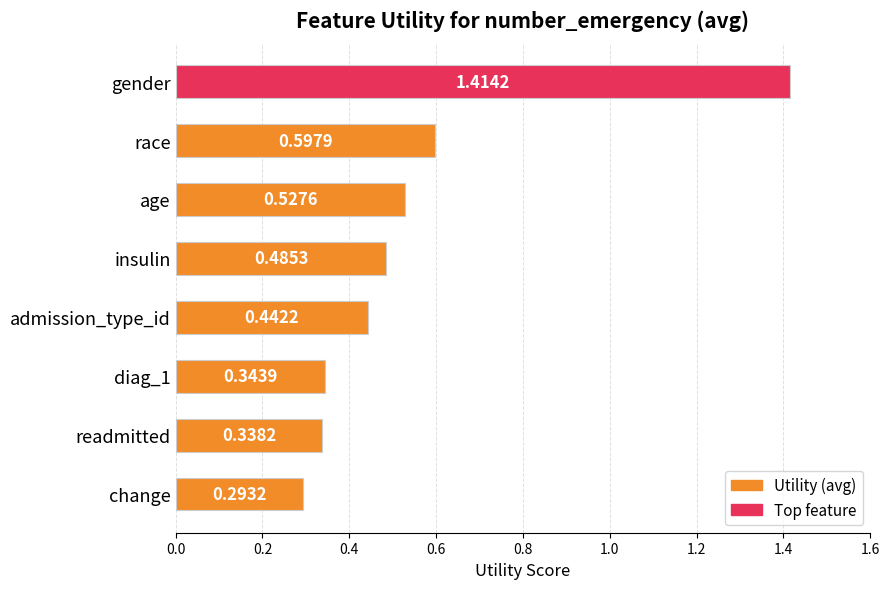

What is the label of the 4th bar from the bottom?

admission_type_id